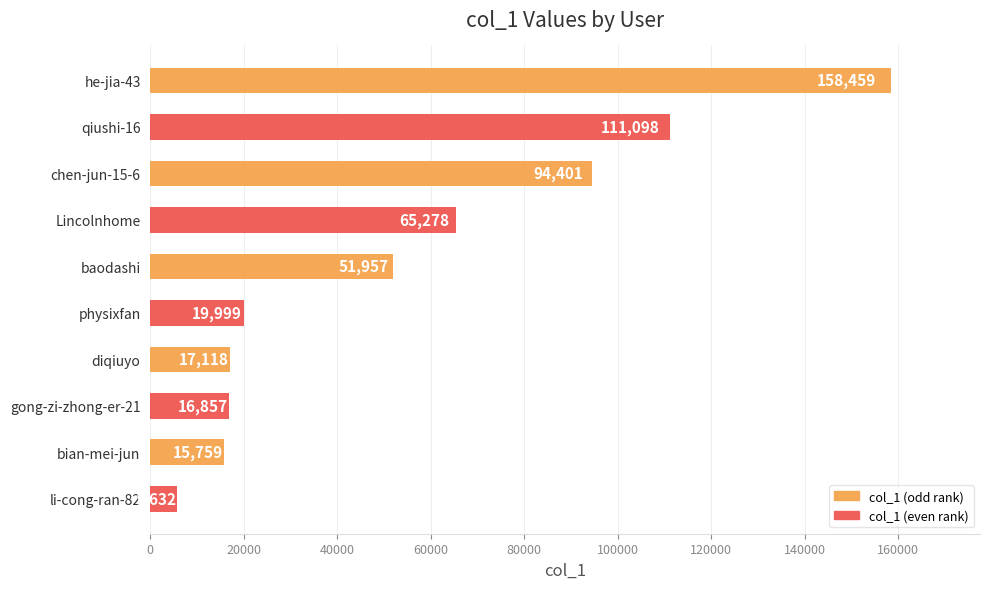

List the labels in order of value, smallest first.

li-cong-ran-82, bian-mei-jun, gong-zi-zhong-er-21, diqiuyo, physixfan, baodashi, Lincolnhome, chen-jun-15-6, qiushi-16, he-jia-43